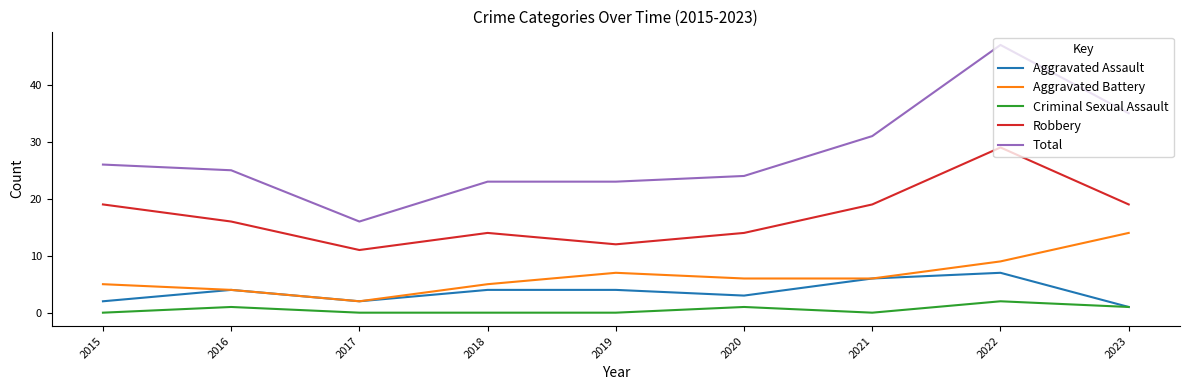

At how many categories does at least one series exceed 11?

9